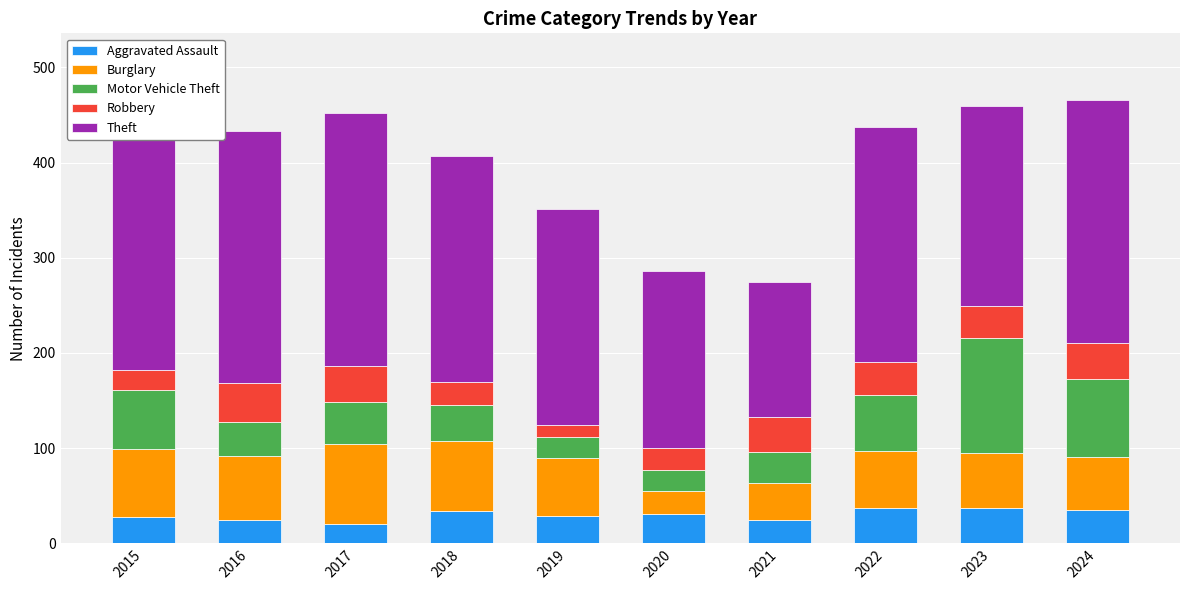

What is the total value across all series at 2023?

460